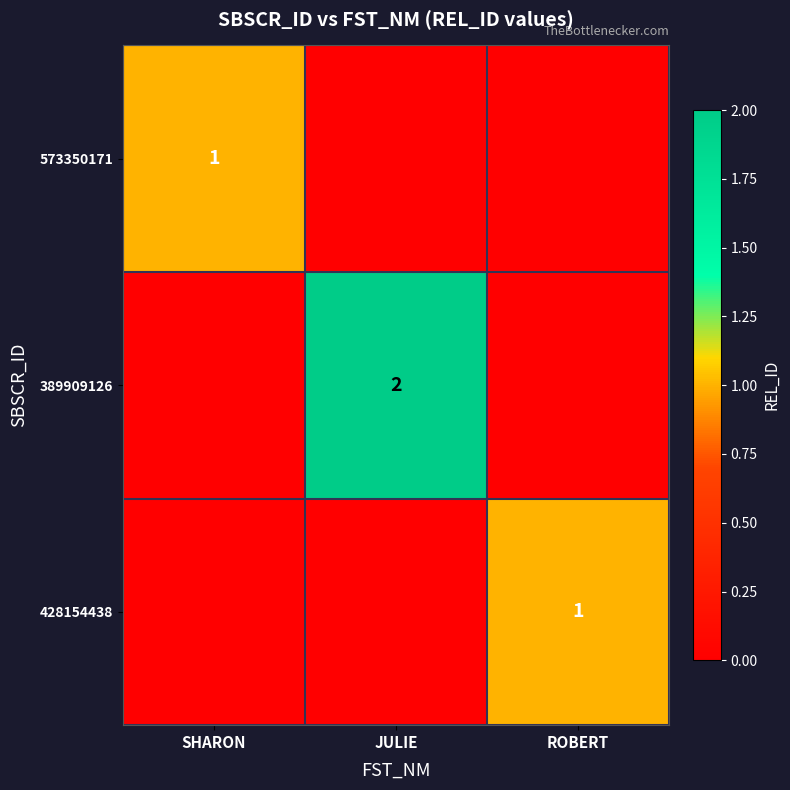

Which has a higher value, JULIE or ROBERT?

JULIE